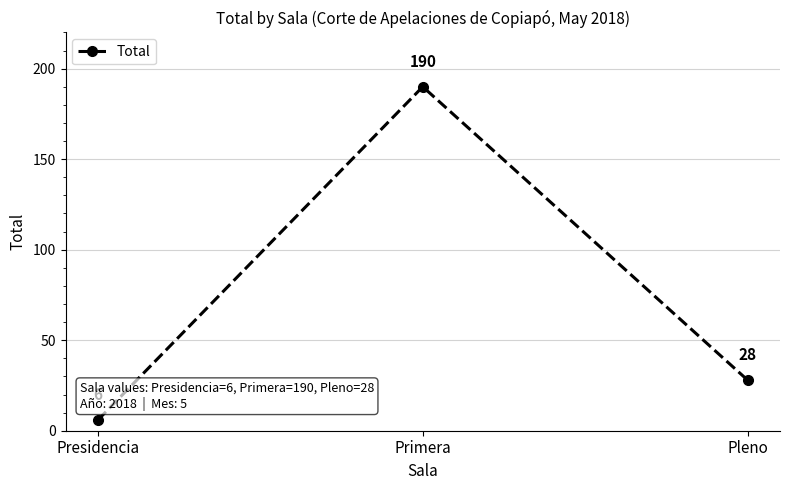

Reading left to right, transcribe all the data shown in this chart.

Presidencia=6	Primera=190	Pleno=28